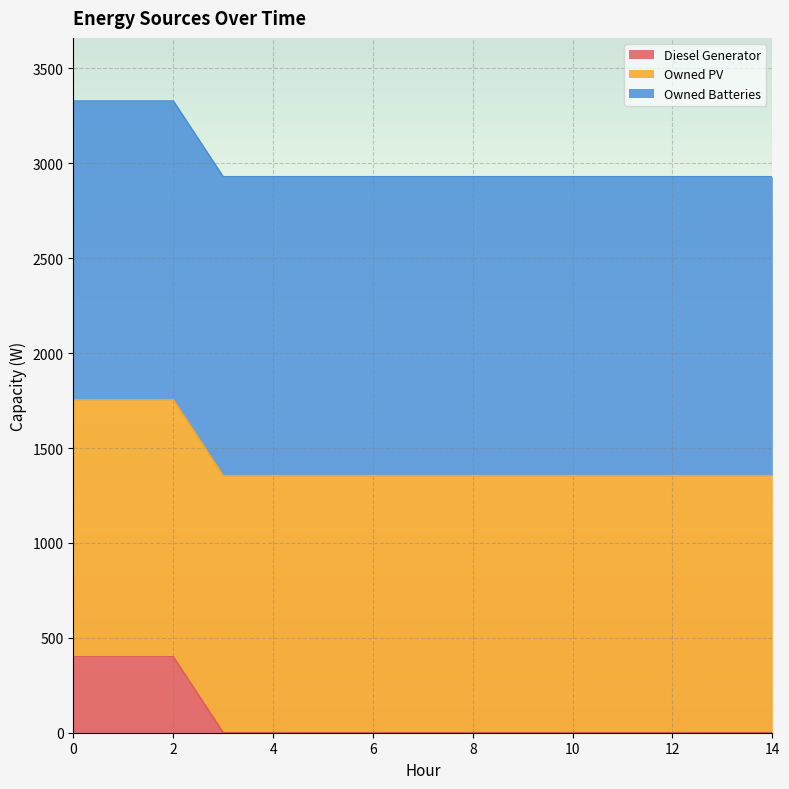

What is the difference between the maximum and minimum values in the Diesel Generator series?

400